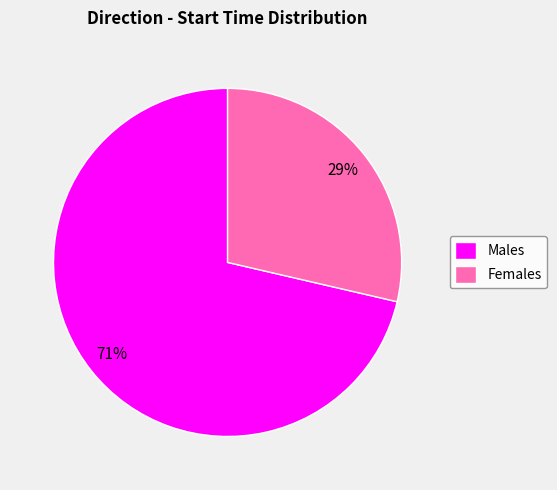

What is the smallest slice in the pie chart?

Females